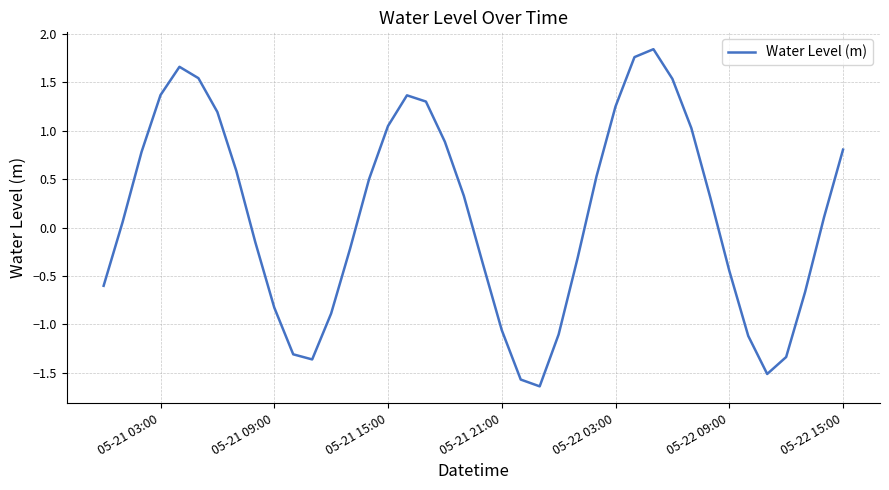

What is the difference between the maximum and minimum values?

3.5